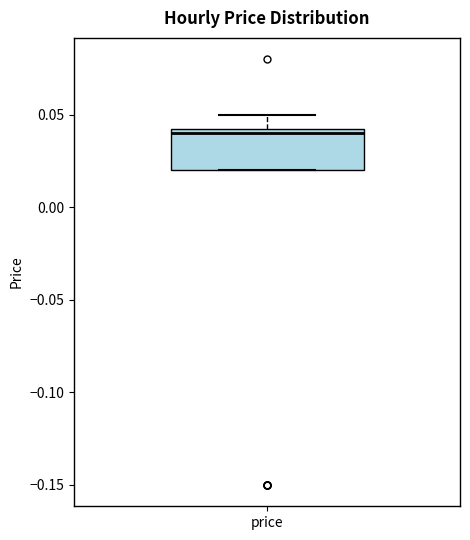

Read this box plot against the y-axis: the position of the median line, the range covered by the box, and the ends of both whiskers. The values are not printed on the chart, so give them approximately, as read against the axis.

median 0.040, box 0.020 to 0.045, whiskers 0.020 to 0.050